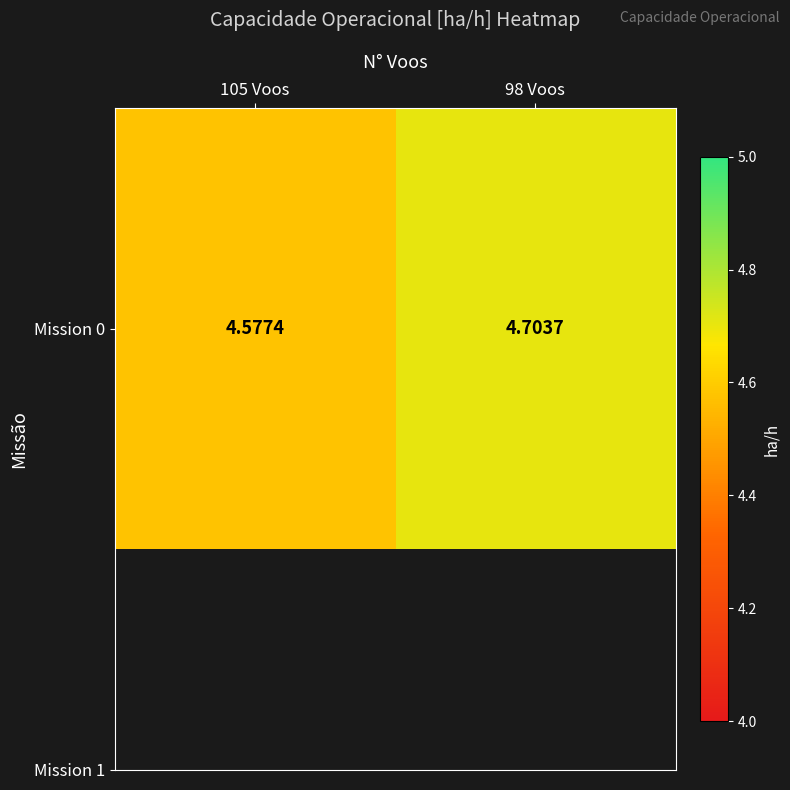

What is the ratio of the value at 105 Voos to the value at 98 Voos?

1.0